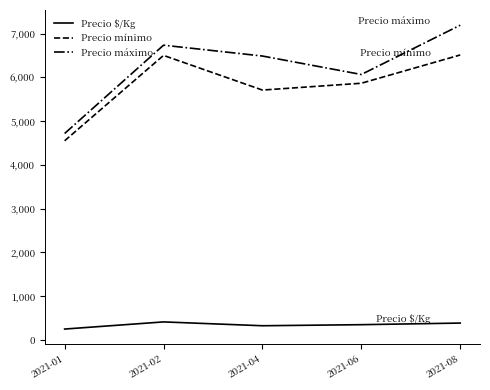

Where is the first local minimum for Precio mínimo?

2021-04